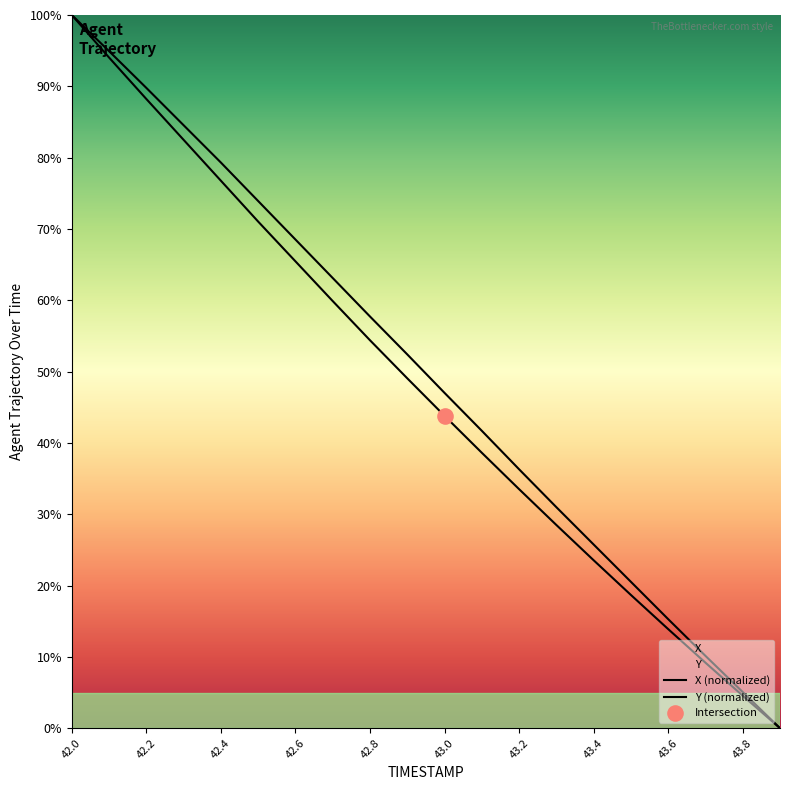

Which series has the widest spread of Y values?

X